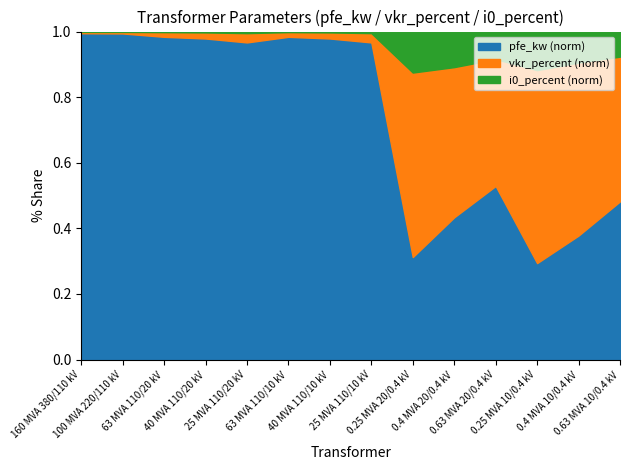

In i0_percent, how many points are higher than both neighbors (excluding endpoints)?

2